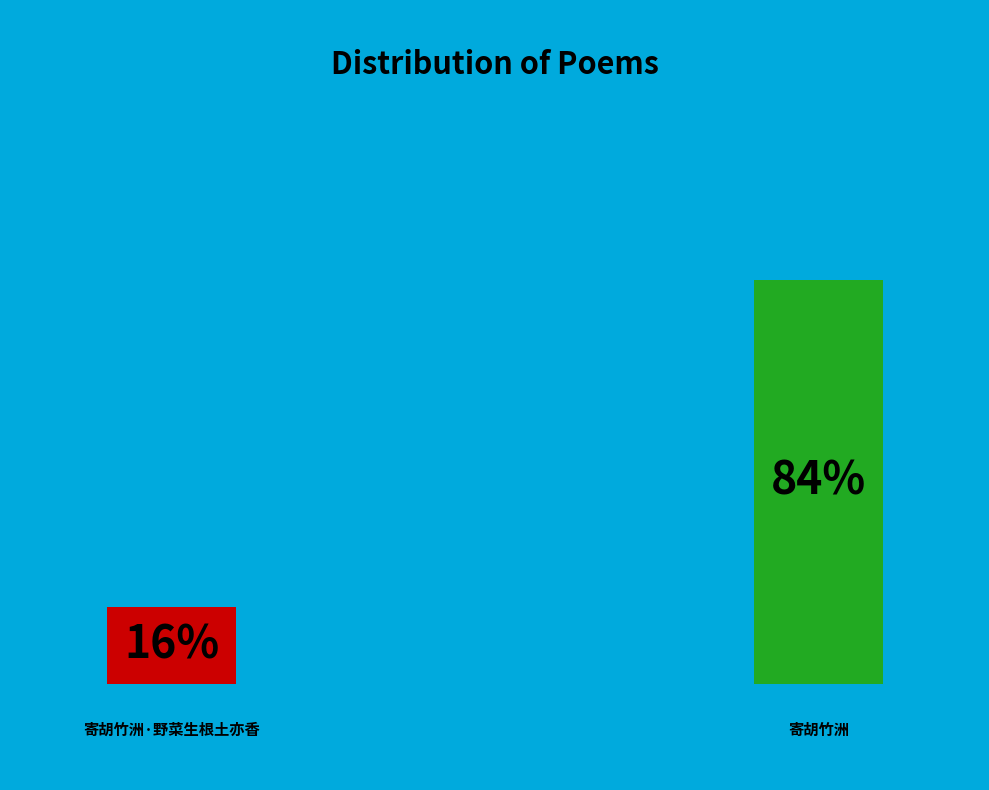

To the nearest percent, what percentage of the pie is 寄胡竹洲·野菜生根土亦香?

16%